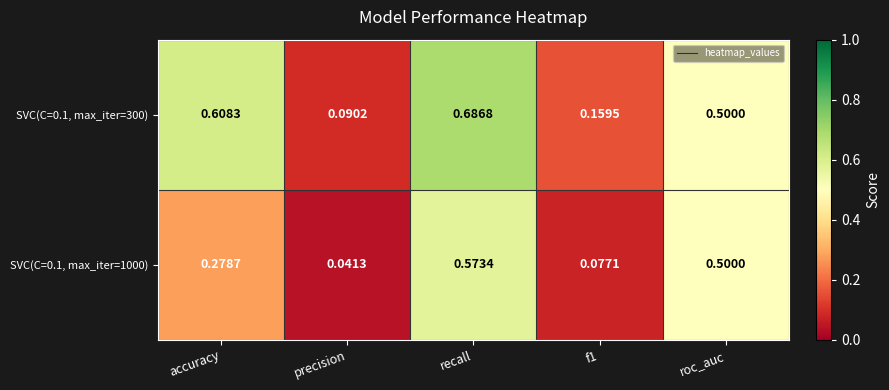

Rank the series at precision from lowest to highest value.

SVC(C=0.1, max_iter=1000), SVC(C=0.1, max_iter=300)